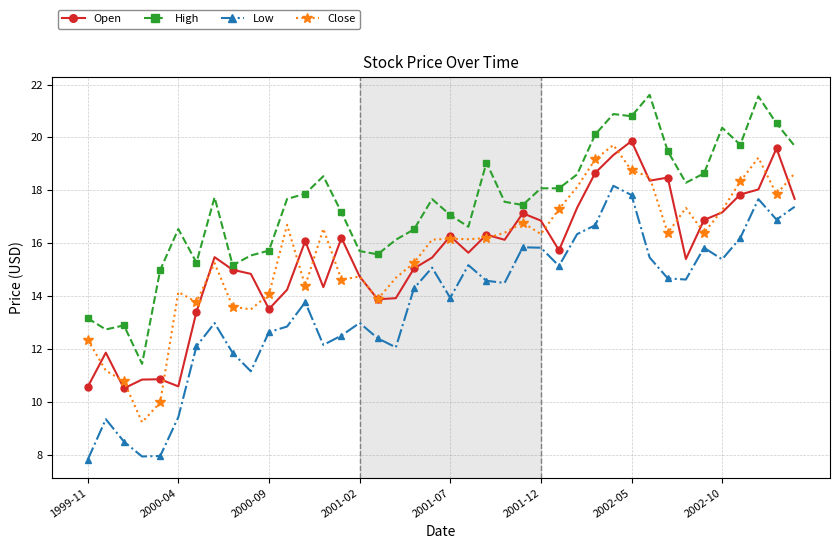

What is the value of the High point at the 11th from the left?

15.7